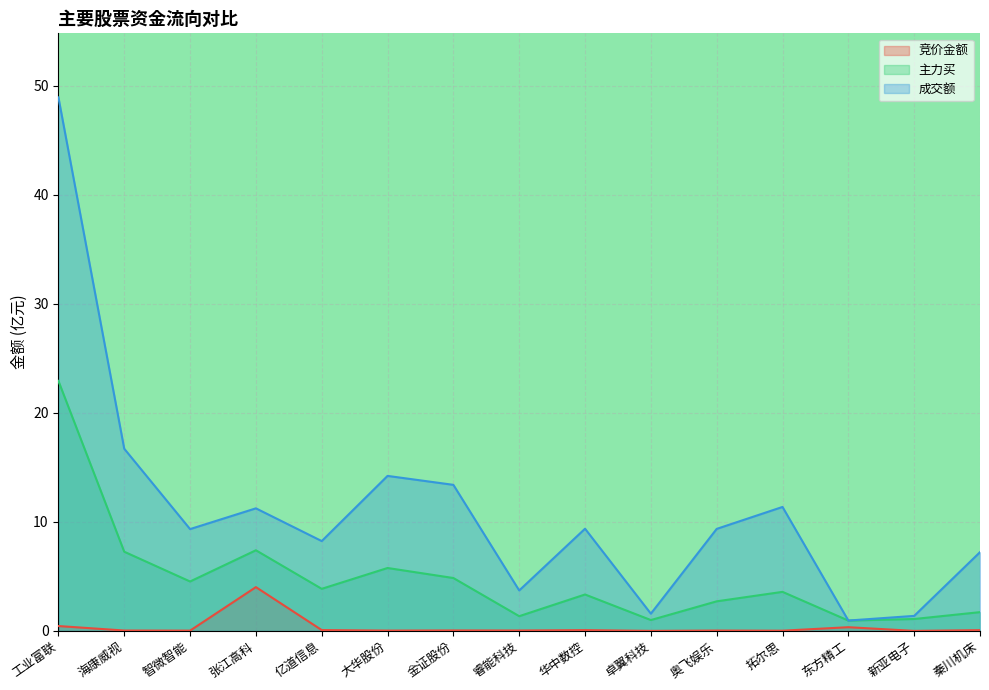

Reading left to right, extract all data points from this chart.

竞价金额: 工业富联=0.5	海康威视=0.0	智微智能=0.0	张江高科=4.0	亿道信息=0.1	大华股份=0.0	金证股份=0.0	睿能科技=0.0	华中数控=0.1	卓翼科技=0.0	奥飞娱乐=0.0	拓尔思=0.0	东方精工=0.3	新亚电子=0.0	秦川机床=0.1
主力买: 工业富联=22.9	海康威视=7.3	智微智能=4.5	张江高科=7.4	亿道信息=3.9	大华股份=5.8	金证股份=4.9	睿能科技=1.4	华中数控=3.3	卓翼科技=1.0	奥飞娱乐=2.7	拓尔思=3.6	东方精工=1.0	新亚电子=1.1	秦川机床=1.7
成交额: 工业富联=48.9	海康威视=16.7	智微智能=9.3	张江高科=11.2	亿道信息=8.2	大华股份=14.2	金证股份=13.4	睿能科技=3.7	华中数控=9.4	卓翼科技=1.6	奥飞娱乐=9.4	拓尔思=11.4	东方精工=1.0	新亚电子=1.4	秦川机床=7.2